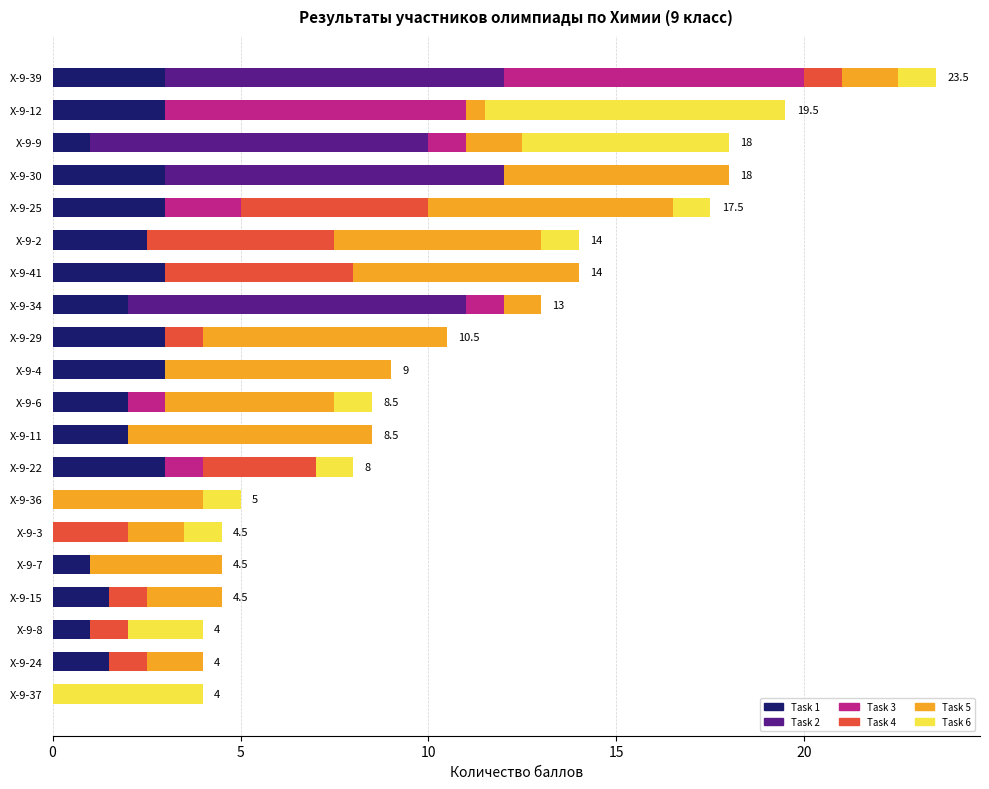

What are all the series names shown in the legend?

Task 1, Task 2, Task 3, Task 4, Task 5, Task 6